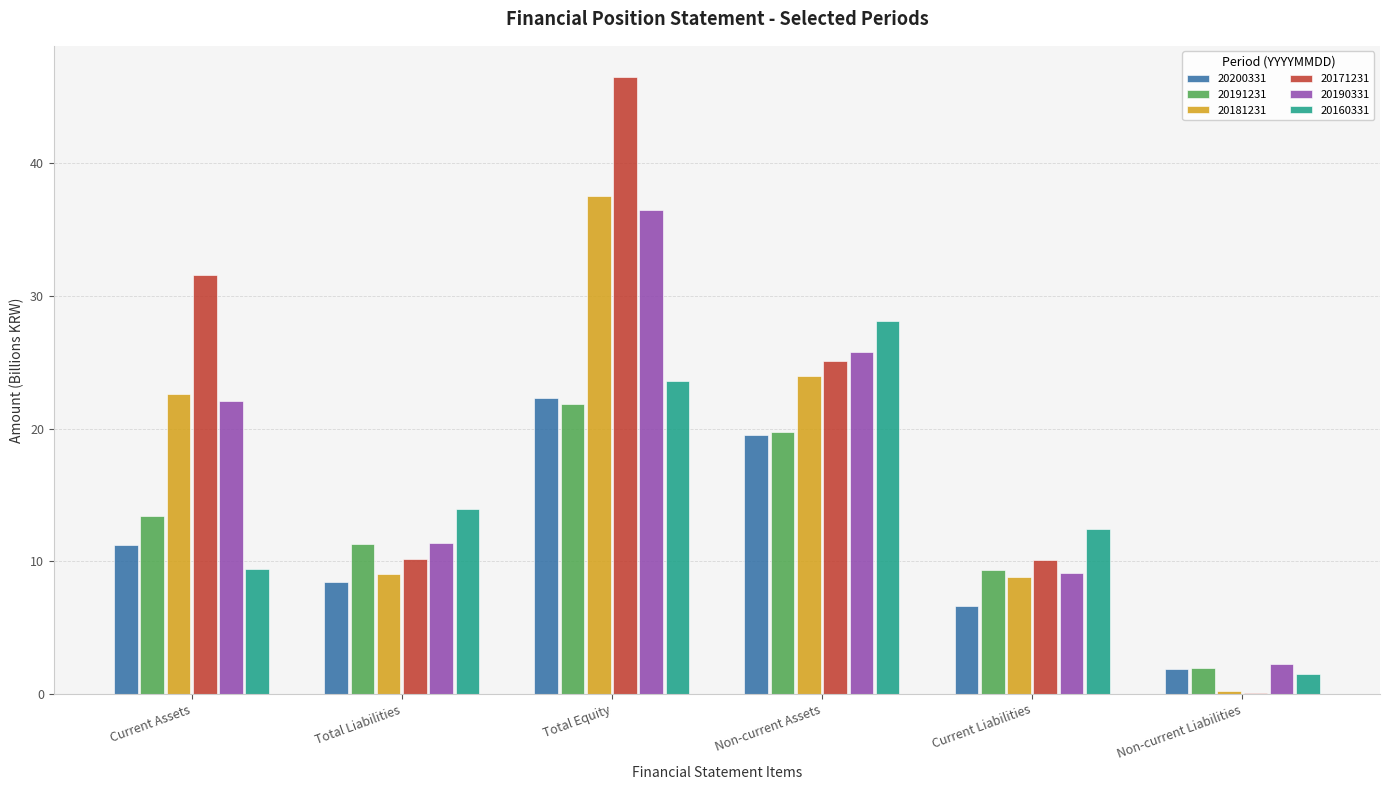

Is it true that 20181231 equals 9.0 at Total Liabilities?

True